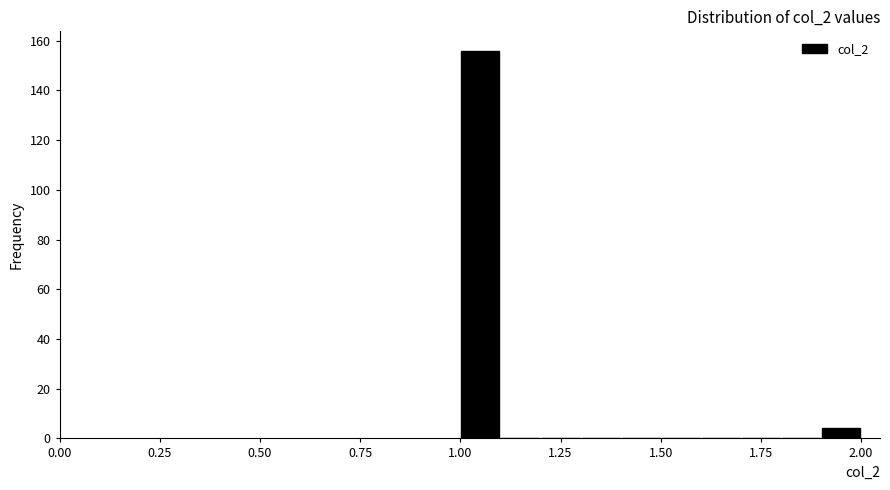

Read against the x-axis, roughly where is the centre of the tallest bar?

1.05